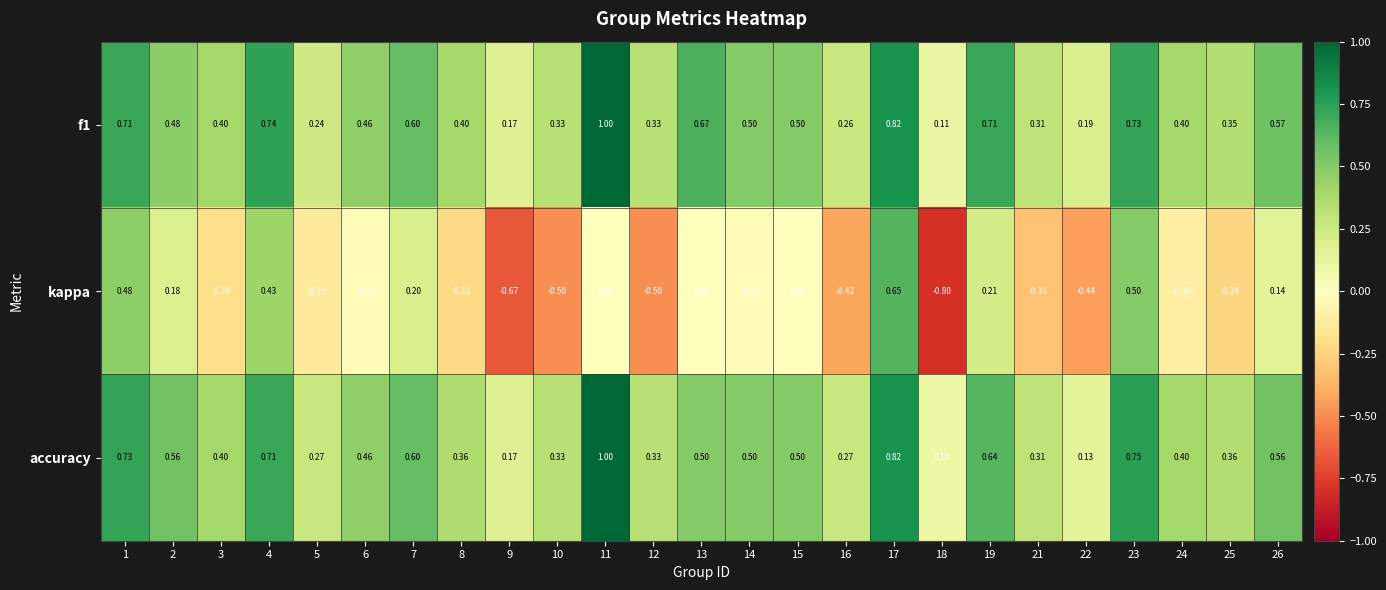

Which series has the largest range (max minus min)?

kappa